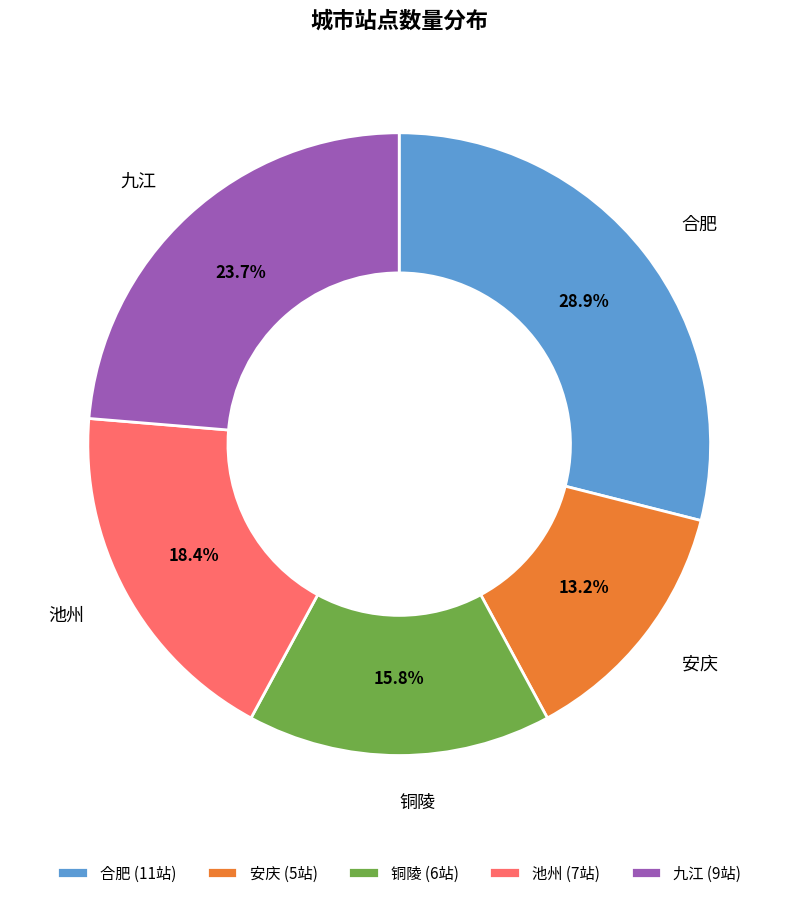

What is the total percentage of 池州 and 安庆?

31.6%